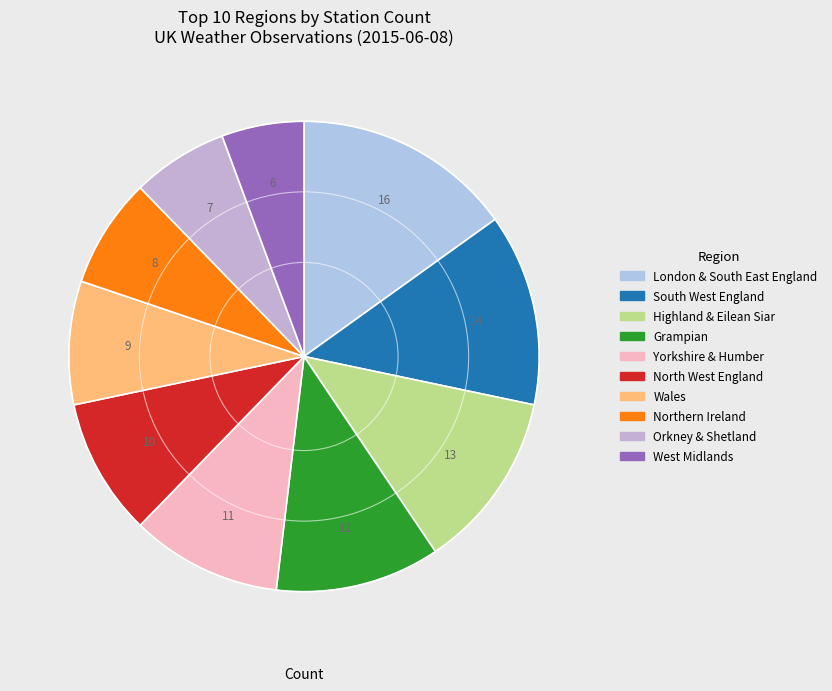

Count the number of slices in the pie.

10